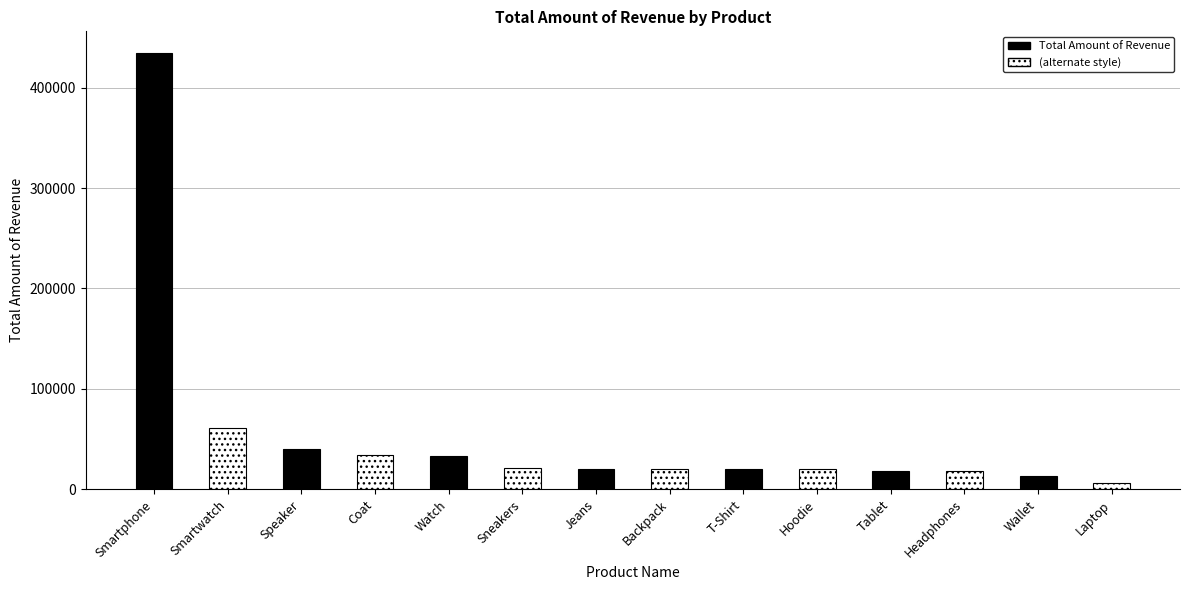

Is it true that the value at Coat is 33800?

True